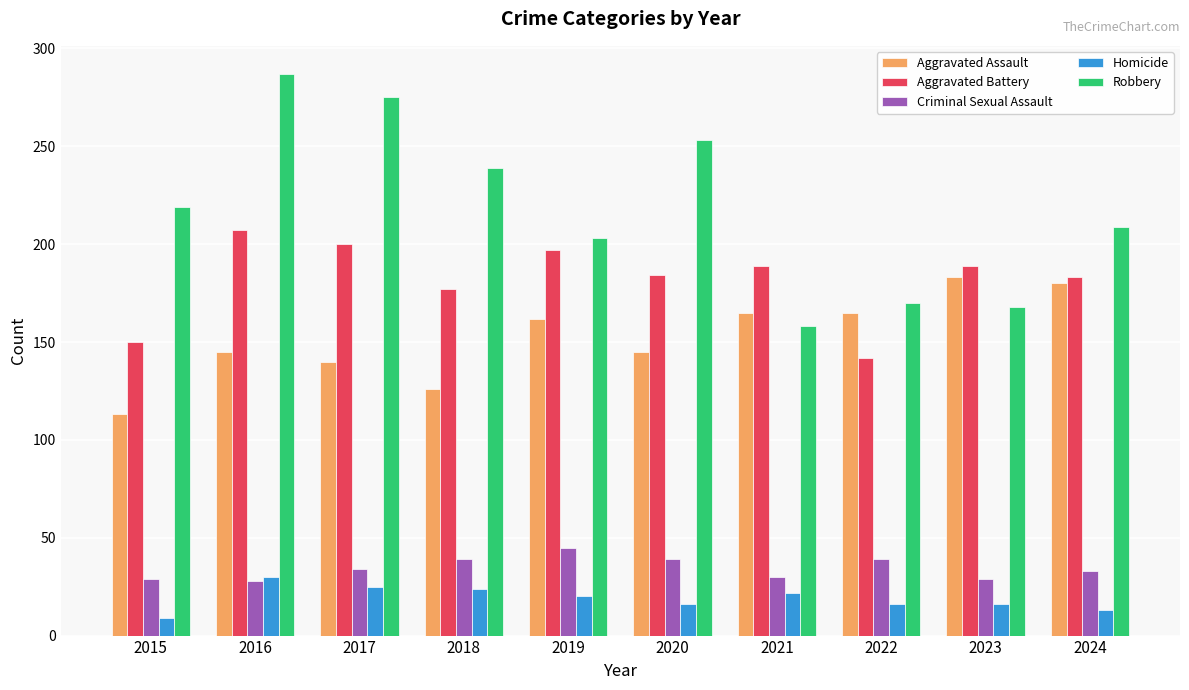

How many bars are there in each group?

5